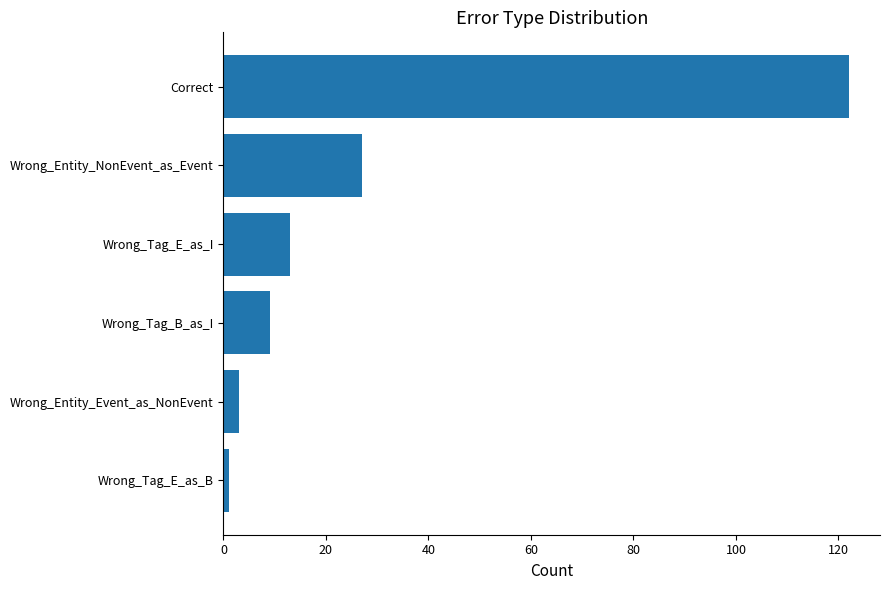

At which category does the chart reach its minimum across all series?

Wrong_Tag_E_as_B